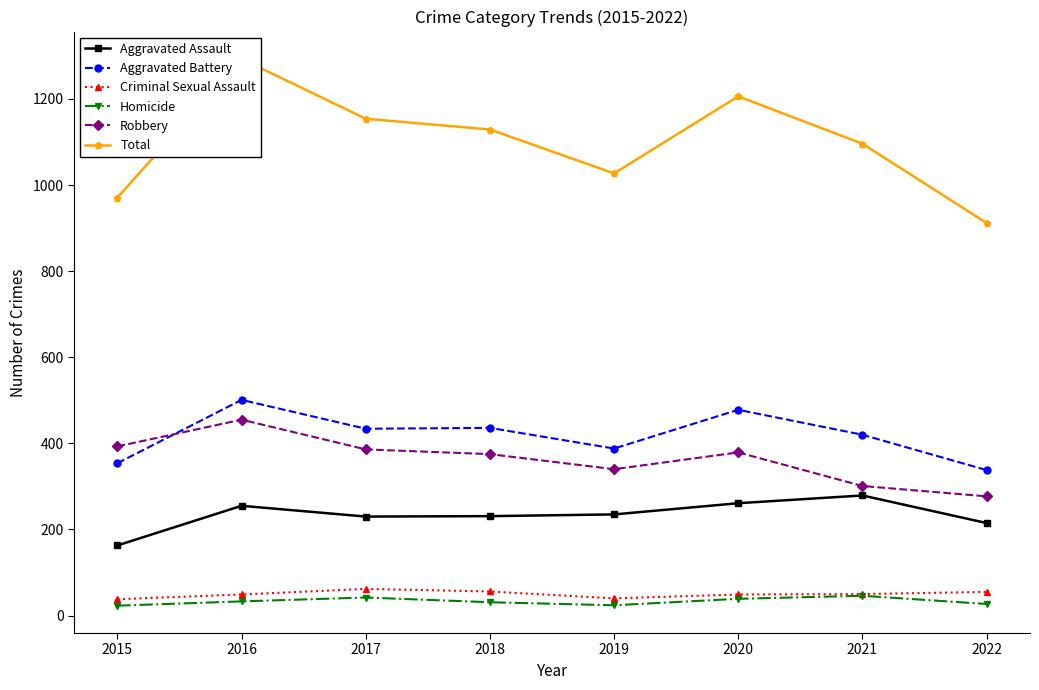

Rank the series at 2017 from lowest to highest value.

Homicide, Criminal Sexual Assault, Aggravated Assault, Robbery, Aggravated Battery, Total